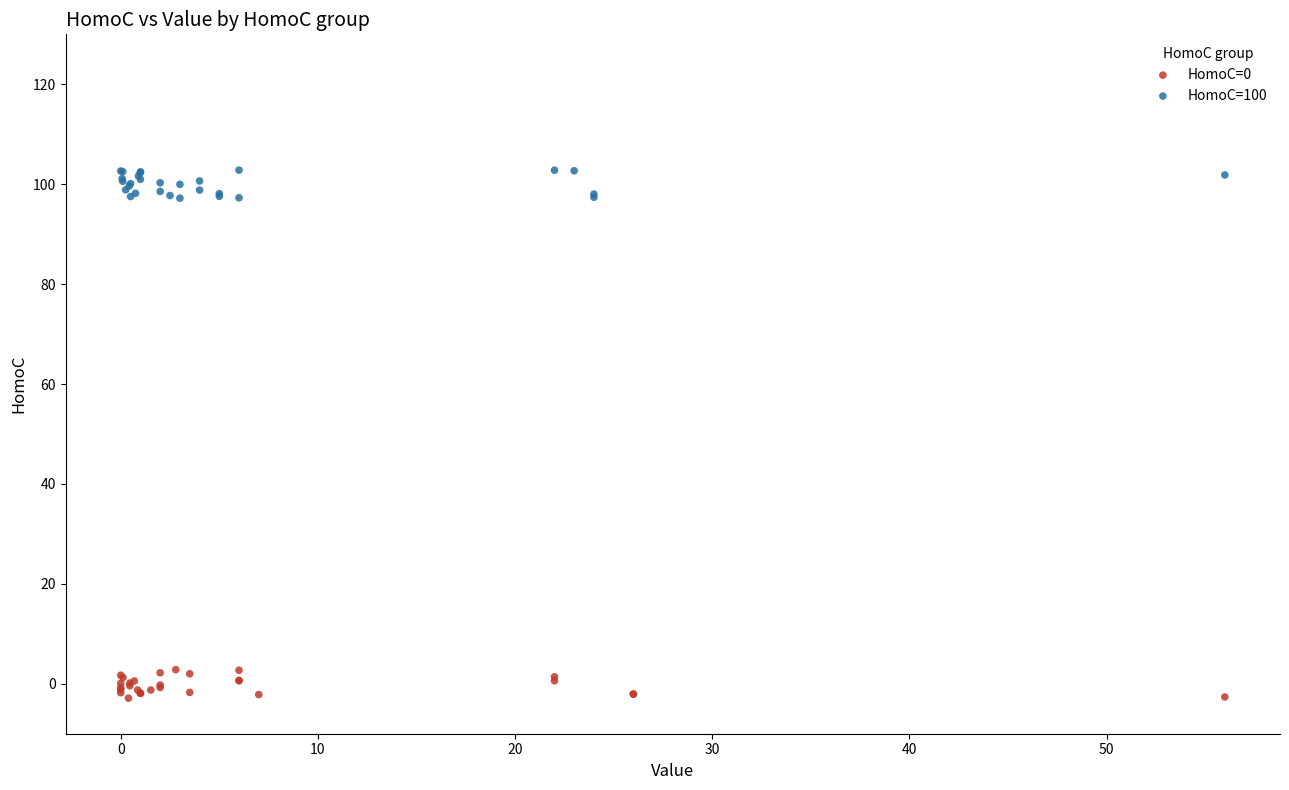

Which series reaches the minimum Y coordinate?

HomoC=0